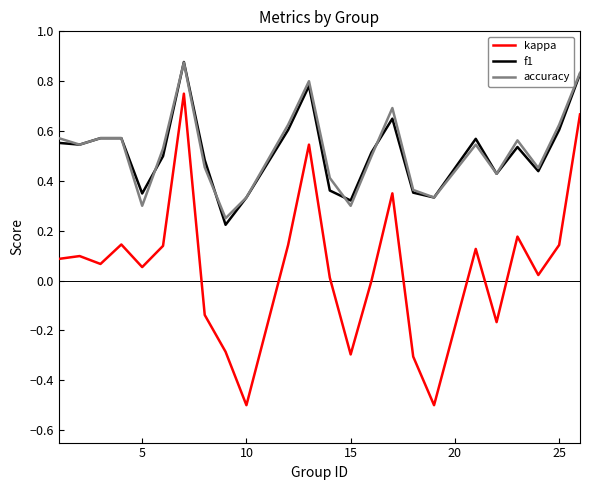

Which series has the largest range (max minus min)?

kappa